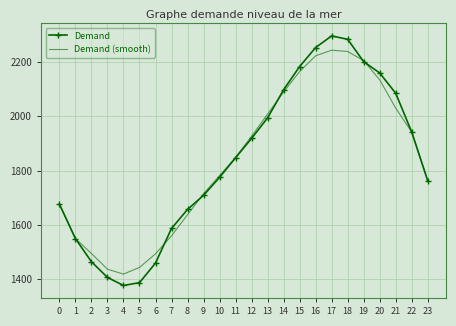

Is it true that Demand equals 673.3 at 14?

False